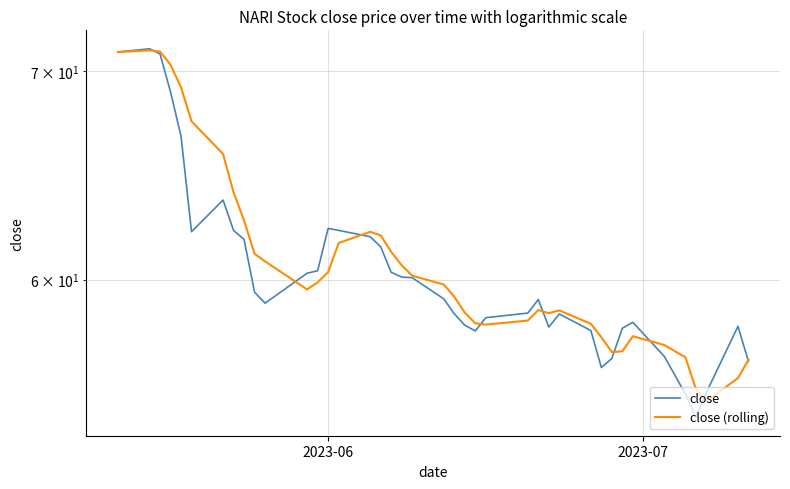

What is the sum of all close (rolling) values?

2433.4